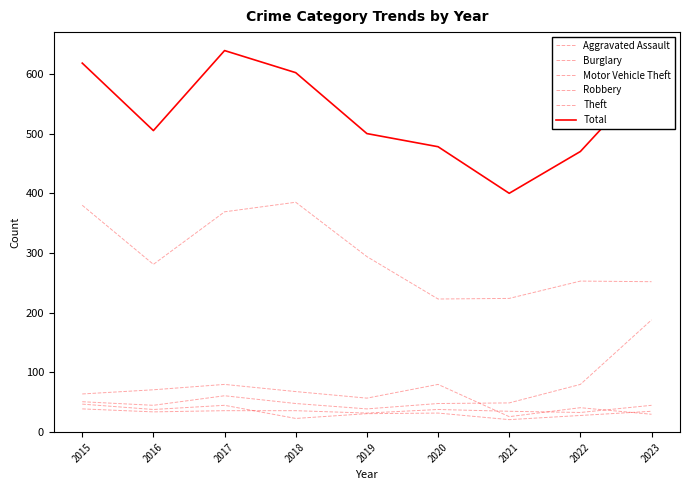

Which series has the largest total across all categories?

Total